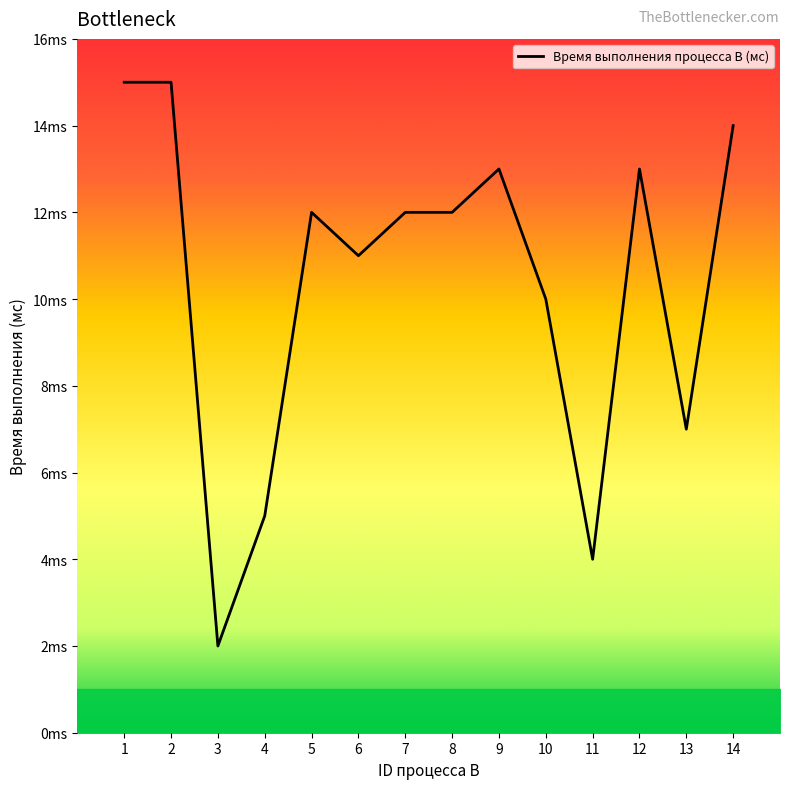

Is this an area chart (filled region under the line)?

No